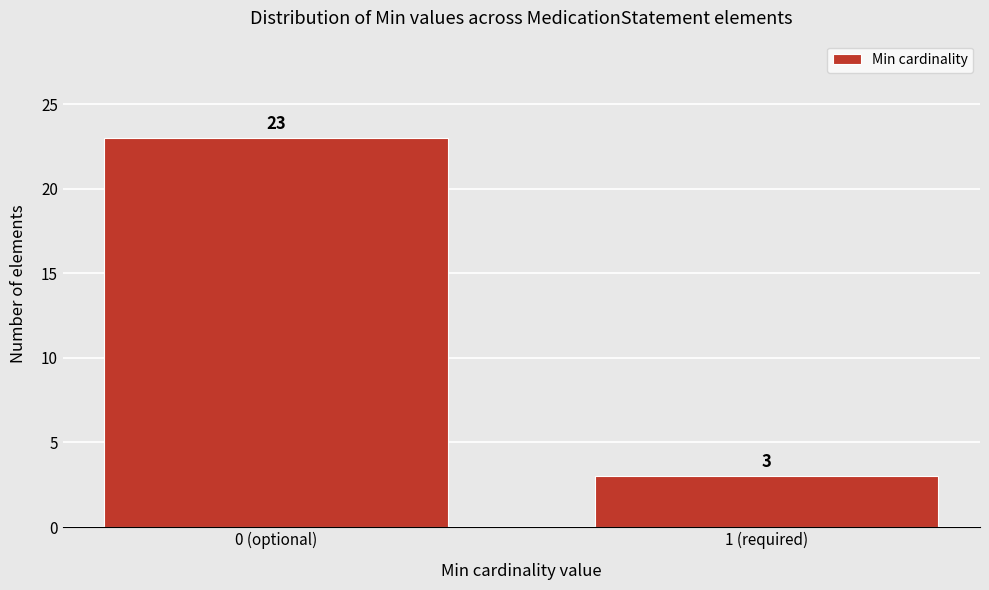

Reading left to right, what are all the values shown in this chart?

23	3